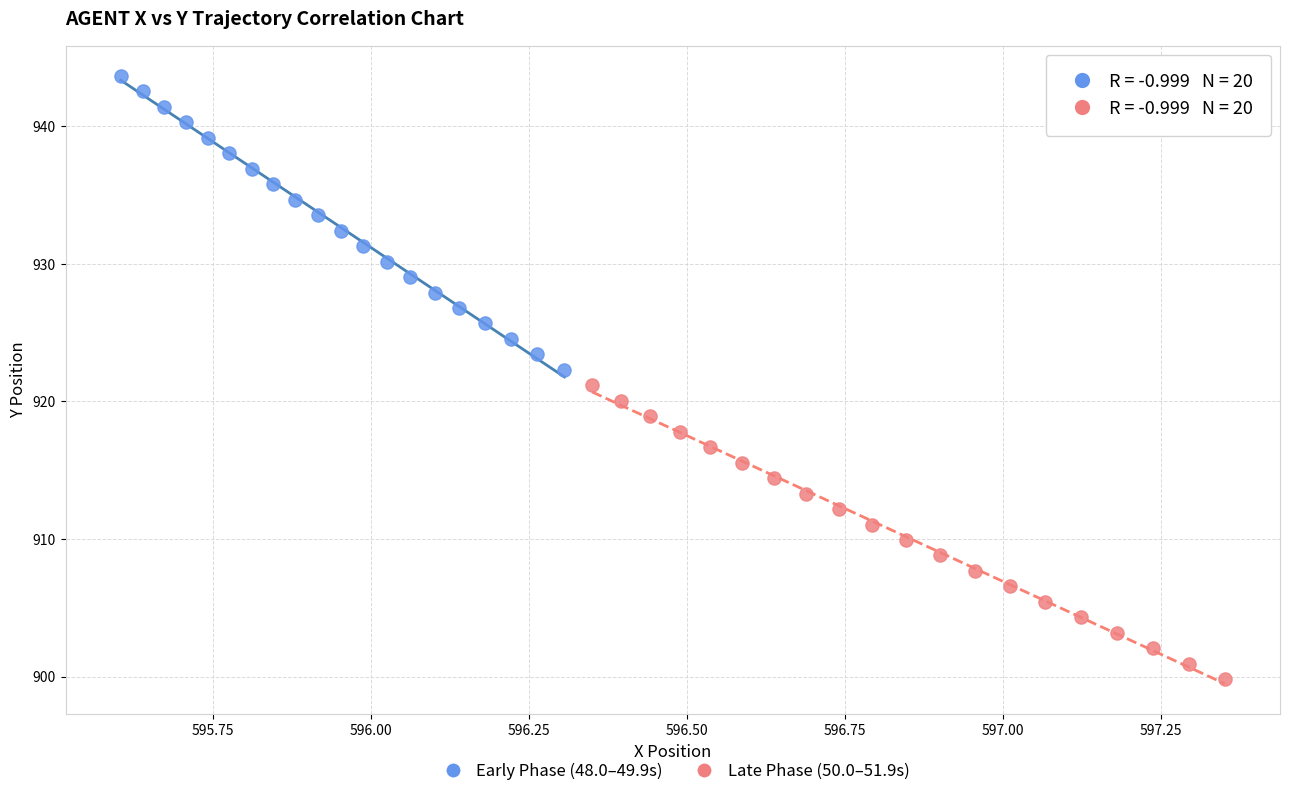

What are all the series names shown in the legend?

Early Phase (48.0–49.9s), Late Phase (50.0–51.9s)